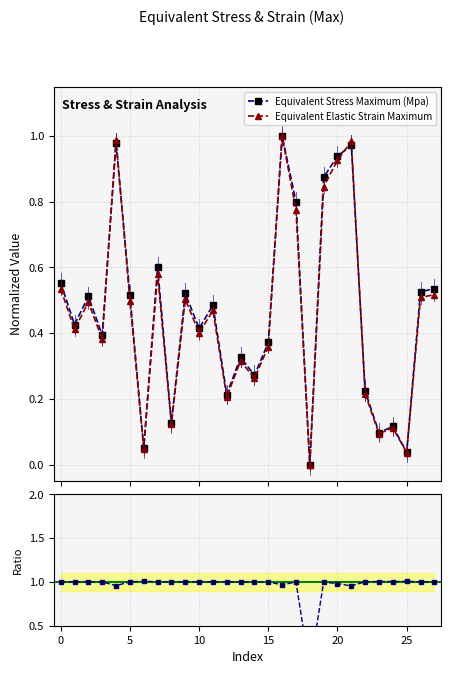

What is the average value of the Equivalent Stress Maximum (Mpa) series?

0.5